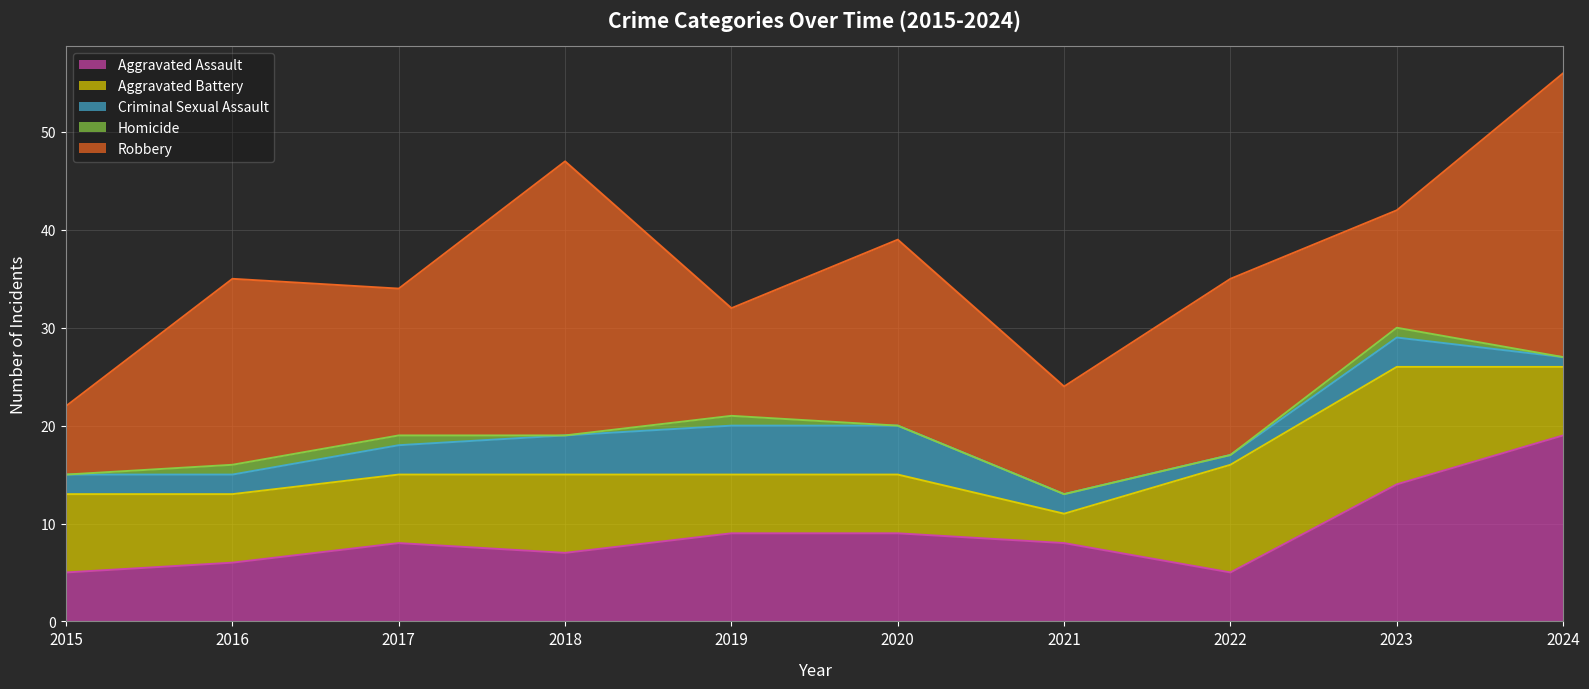

Does the chart display data point markers on the line(s)?

No